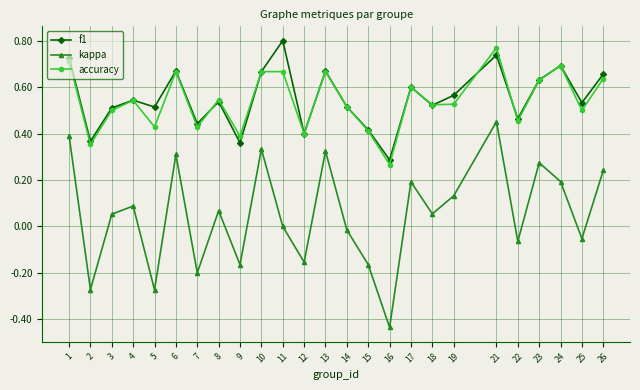

True or false: f1 and kappa cross at least once.

False